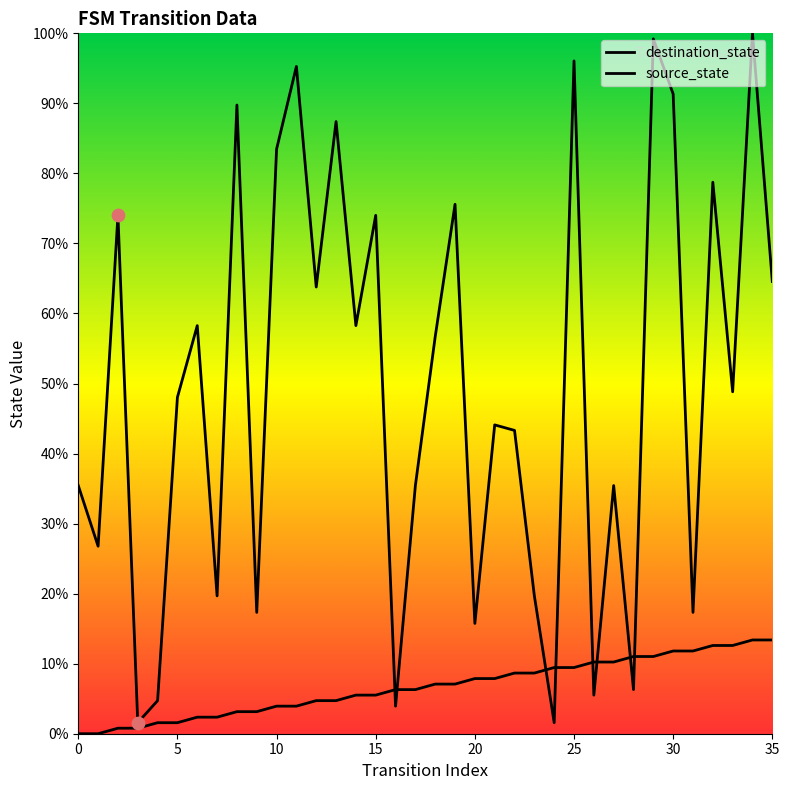

Which series has the largest total across all categories?

destination_state